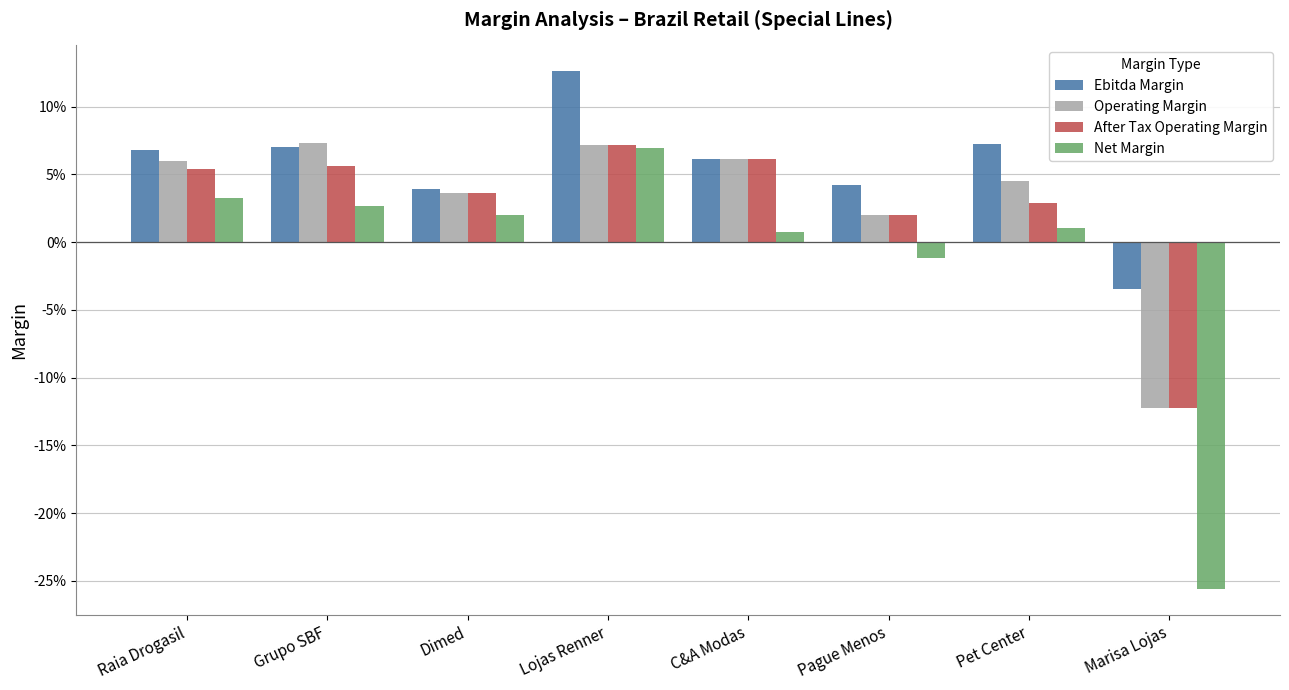

Is it true that Net Margin equals -0.0 at Pague Menos?

True